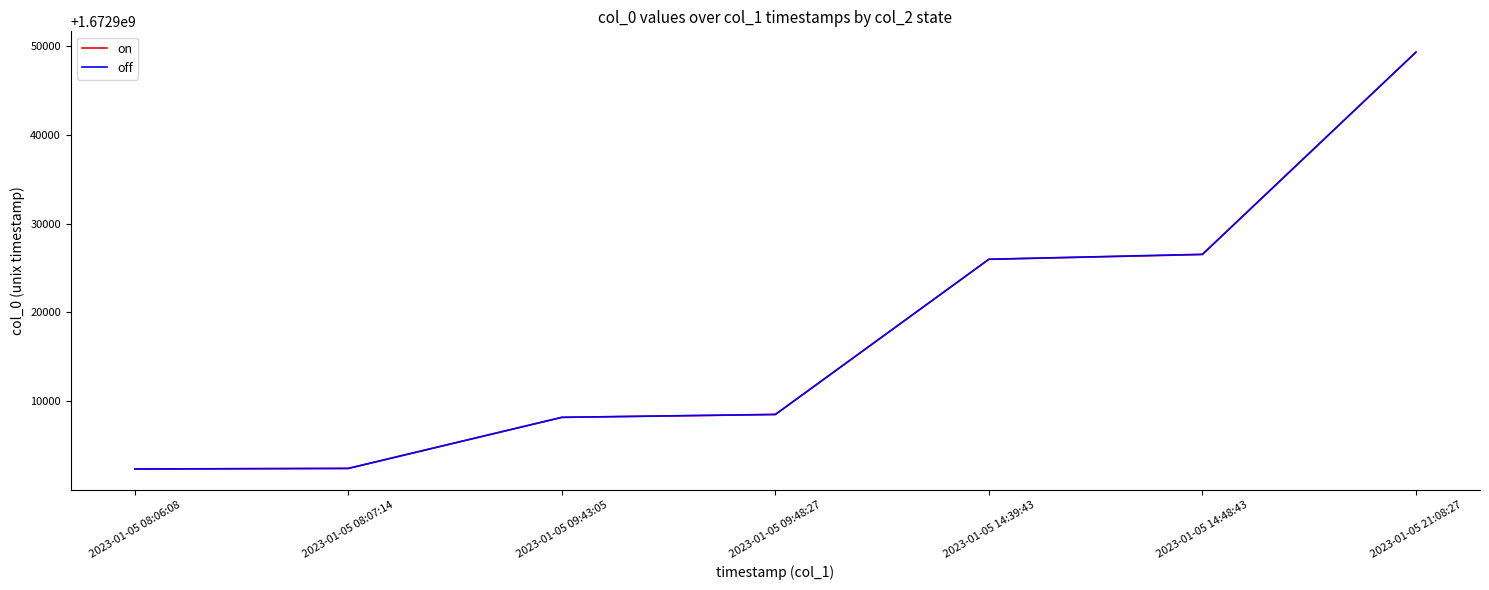

The value of on at 2023-01-05 08:07:14 is 1672902434. True or false?

True